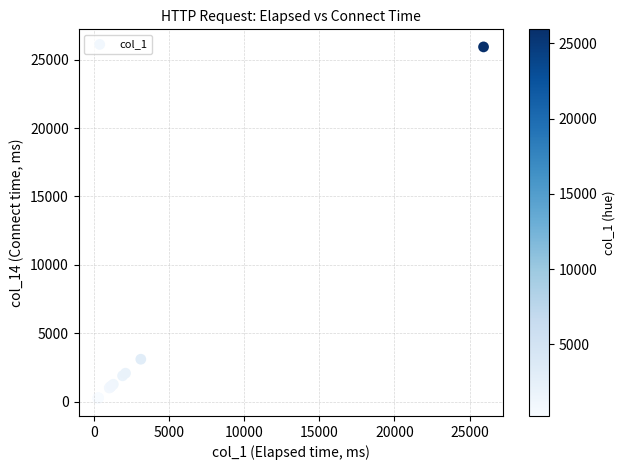

What Y value in the scatter plot is closest to 13088?

3107